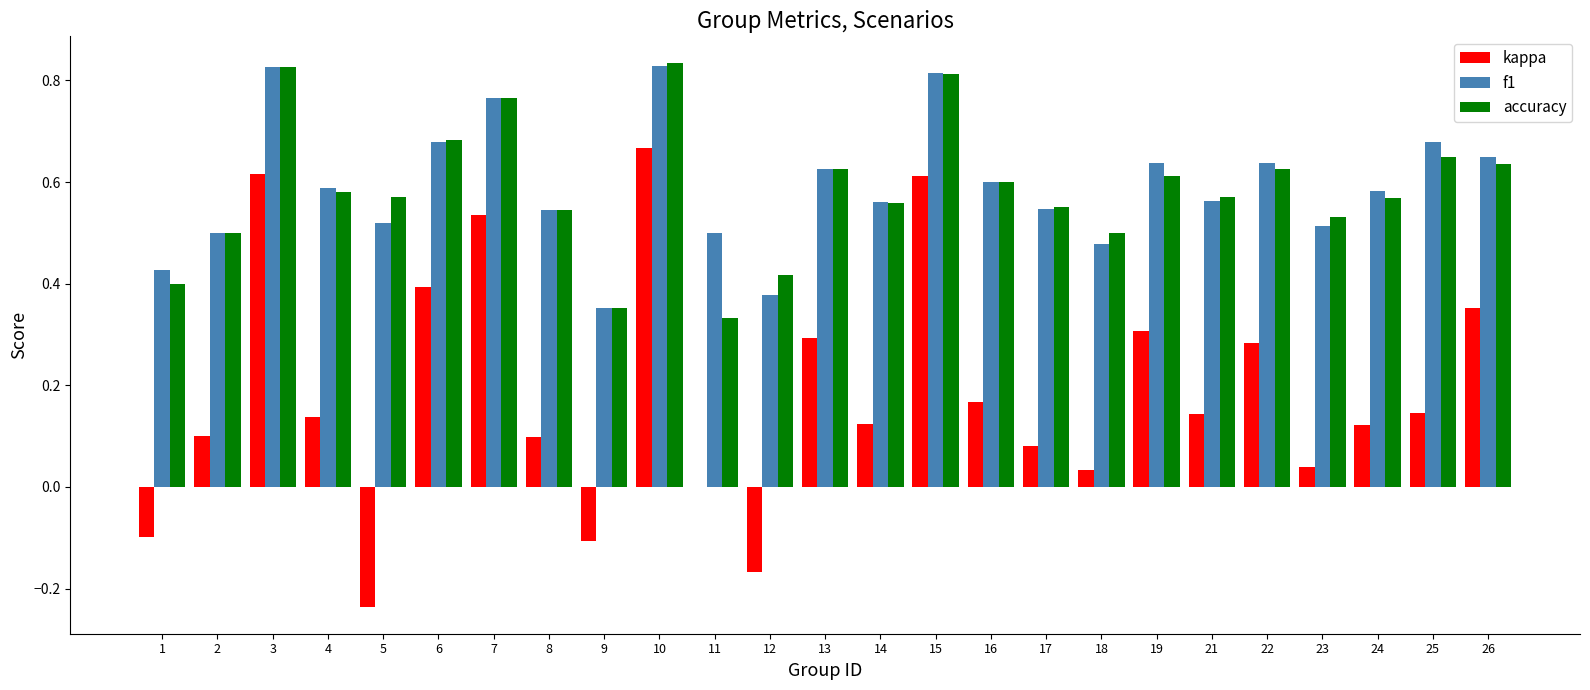

Is it true that accuracy equals 1.4 at 3?

False